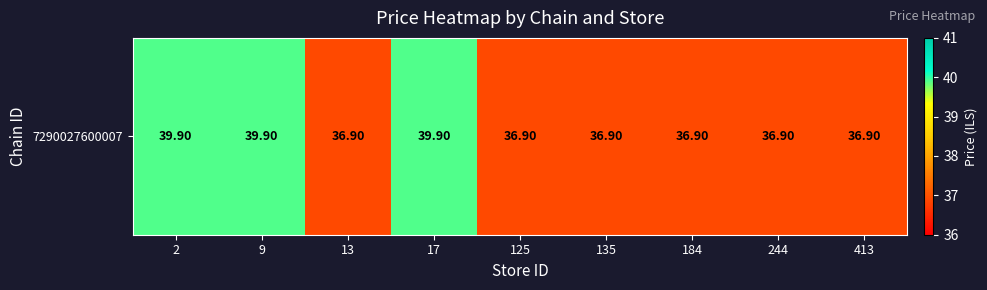

What is the difference between the second highest and minimum values?

3.0